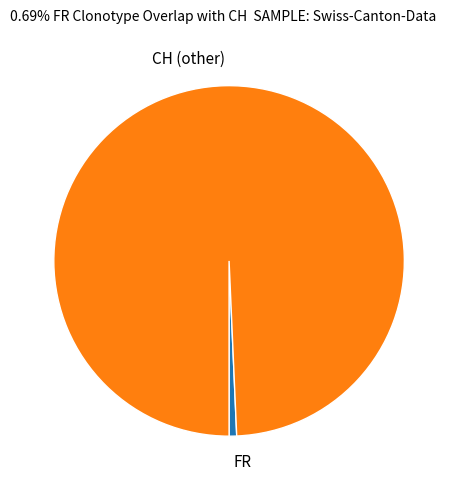

How many segments does this pie chart have?

2